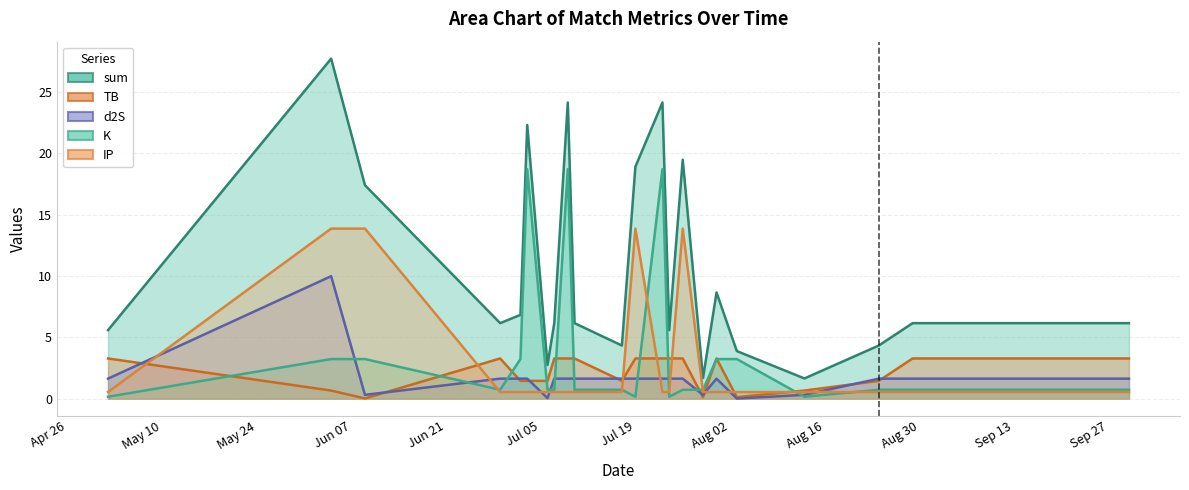

How many values in the sum series are below 6?

8